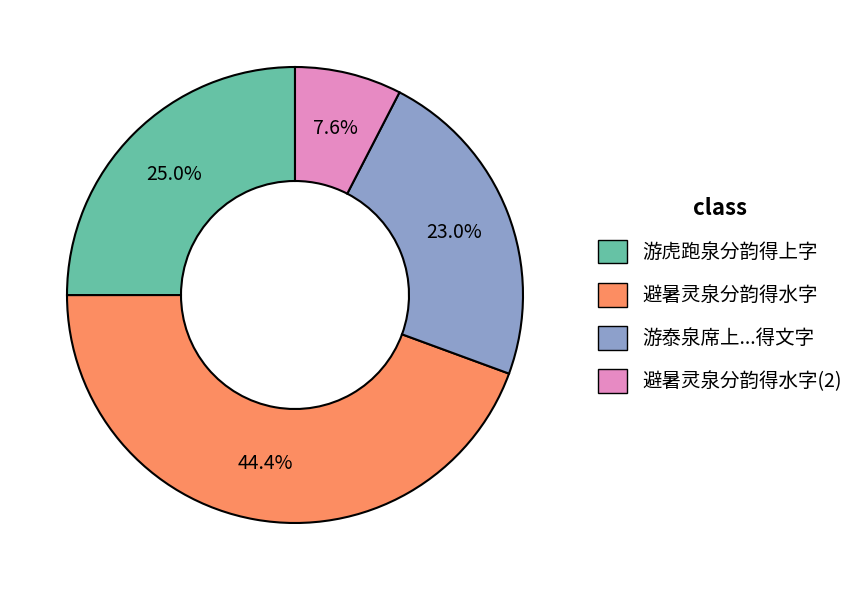

How many slices are in this pie chart?

4